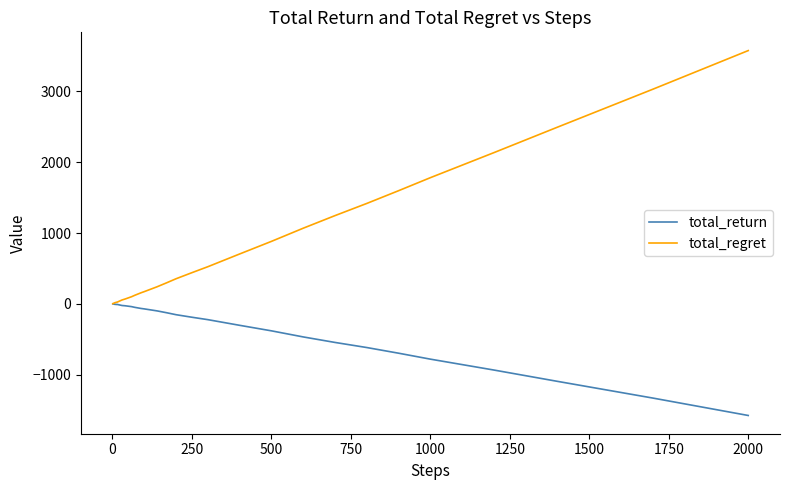

Rank the series by their maximum value, from lowest to highest.

total_return, total_regret